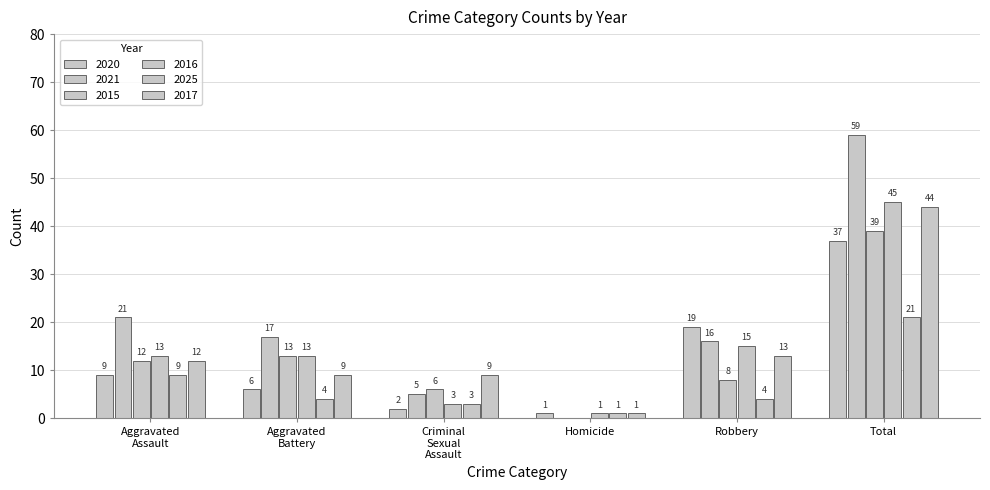

Count the number of data series in this chart.

6